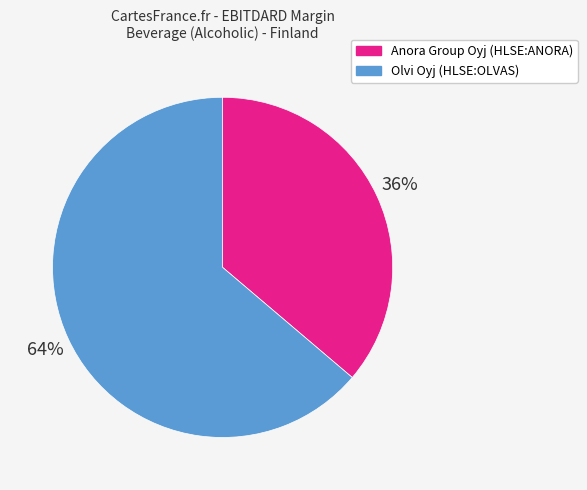

The Olvi Oyj (HLSE:OLVAS) slice represents 64% of the pie. True or false?

True